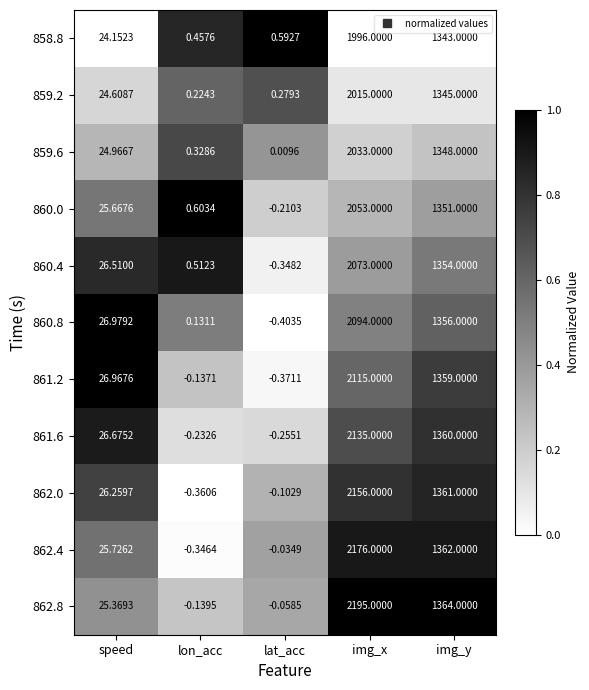

Count the number of data series in this chart.

11